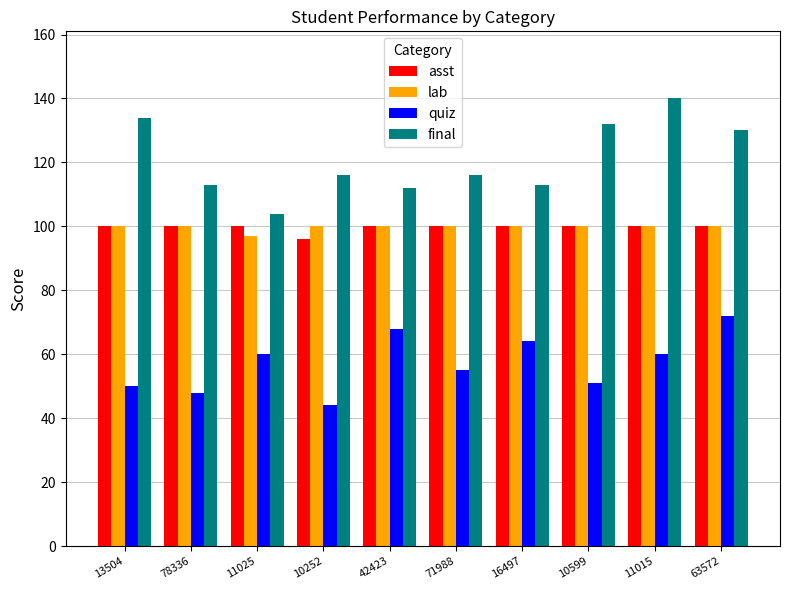

Where does the final series first go above 116?

13504